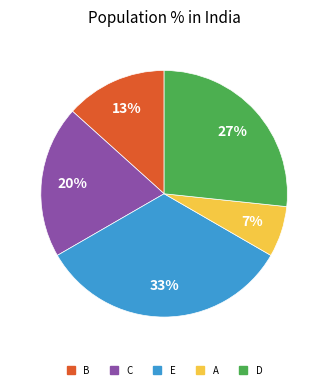

True or false: A accounts for 7% of the total.

True